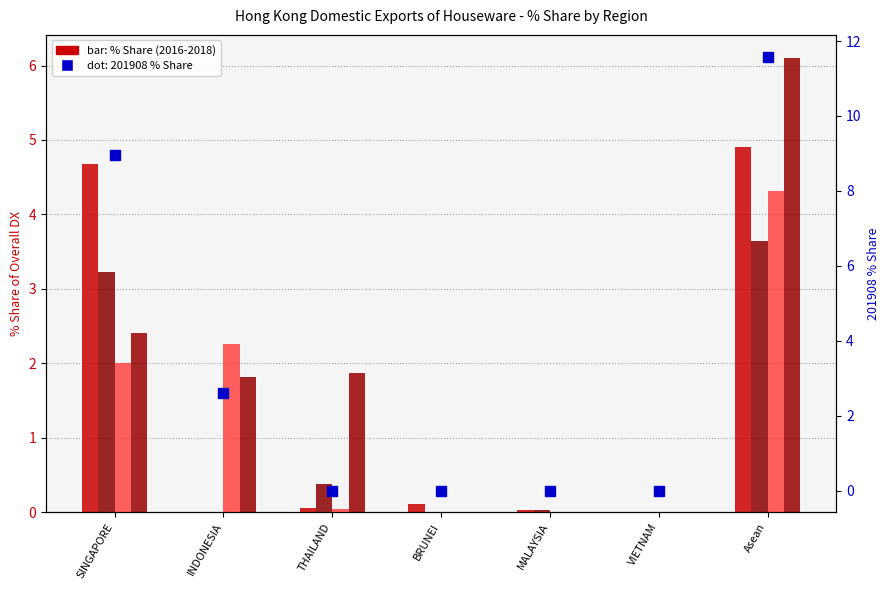

What is the sum of all 201908_% Share values?

23.2